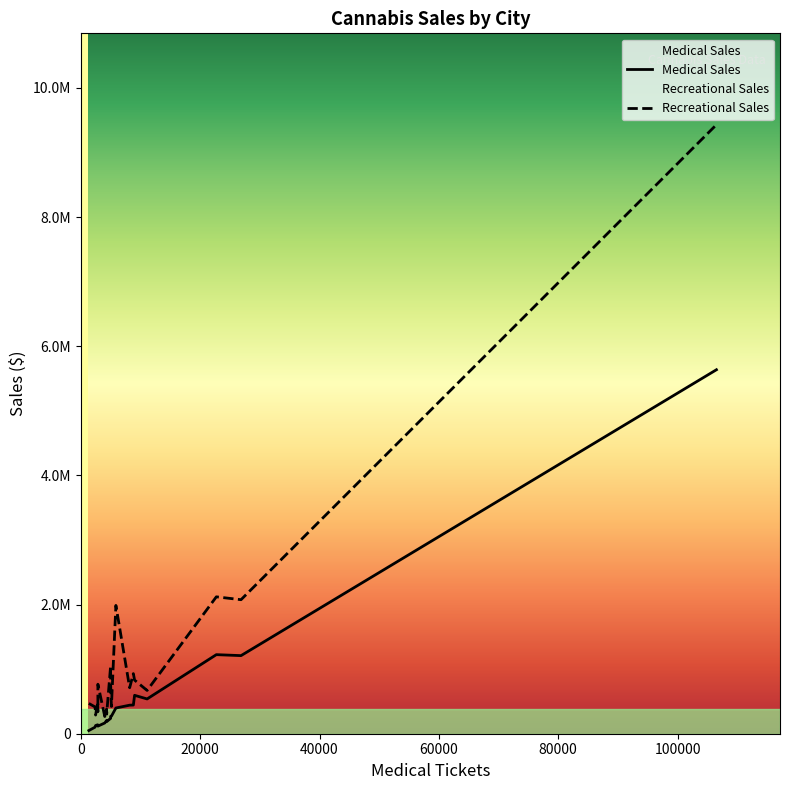

Does the chart display data point markers on the line(s)?

No